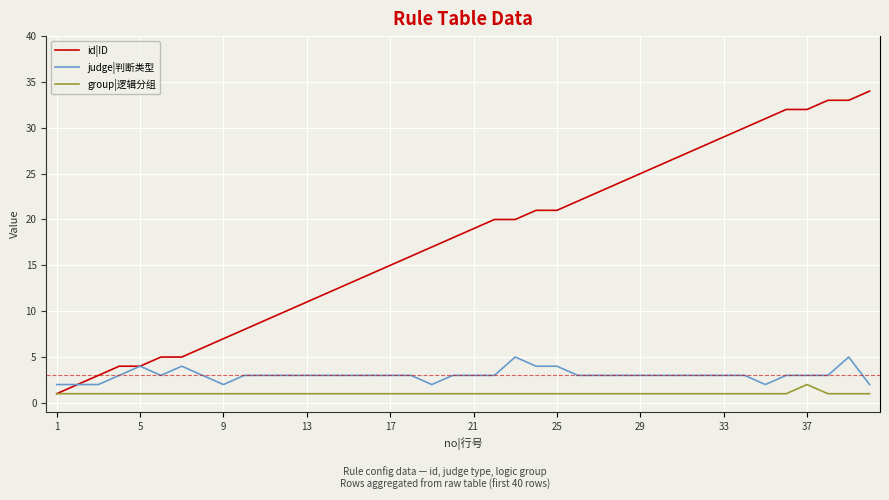

True or false: group|逻辑分组 and judge|判断类型 cross at least once.

False